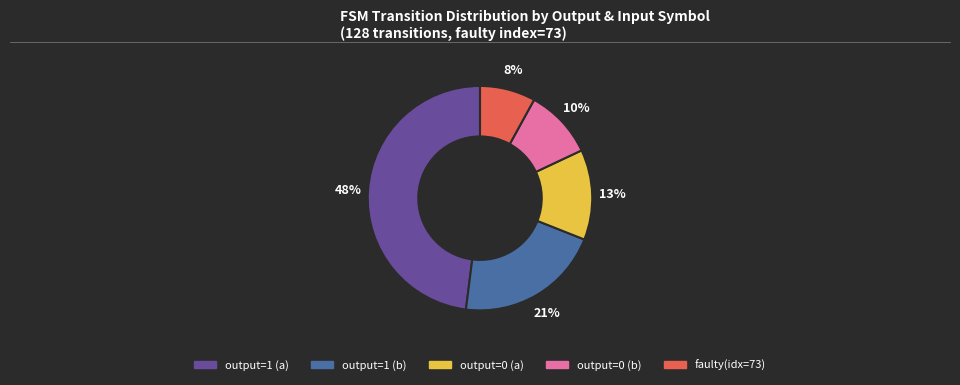

Count the number of slices in the pie.

5